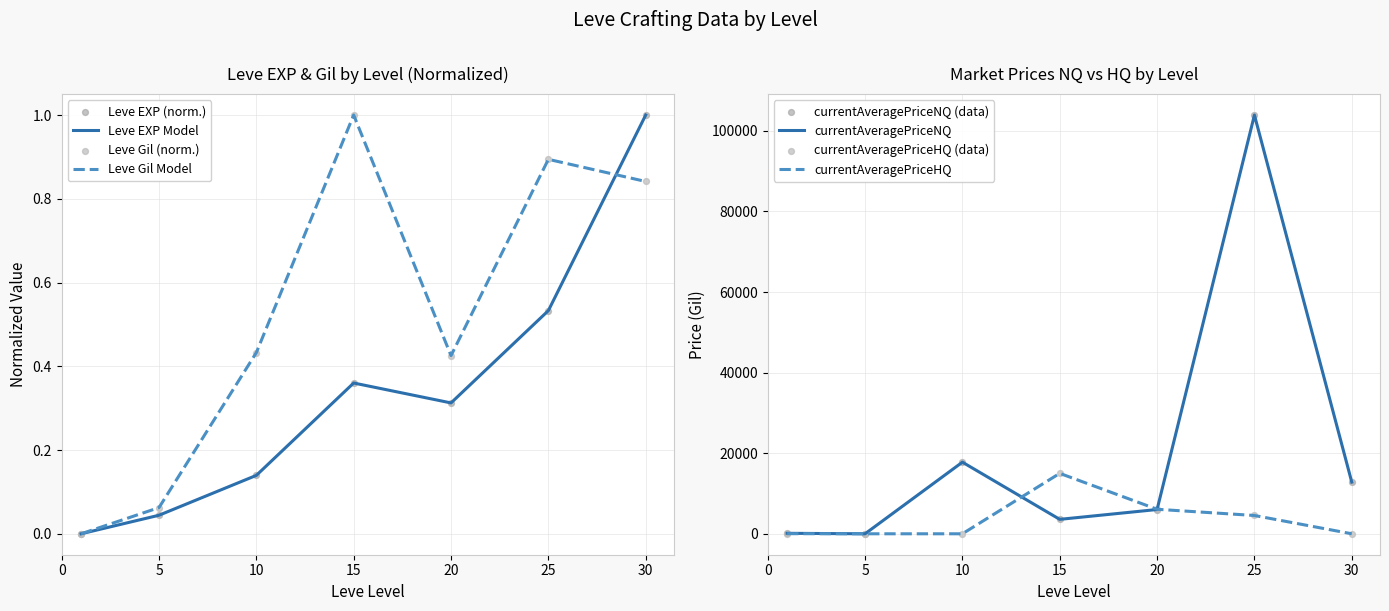

At how many categories does at least one series exceed 76303?

1